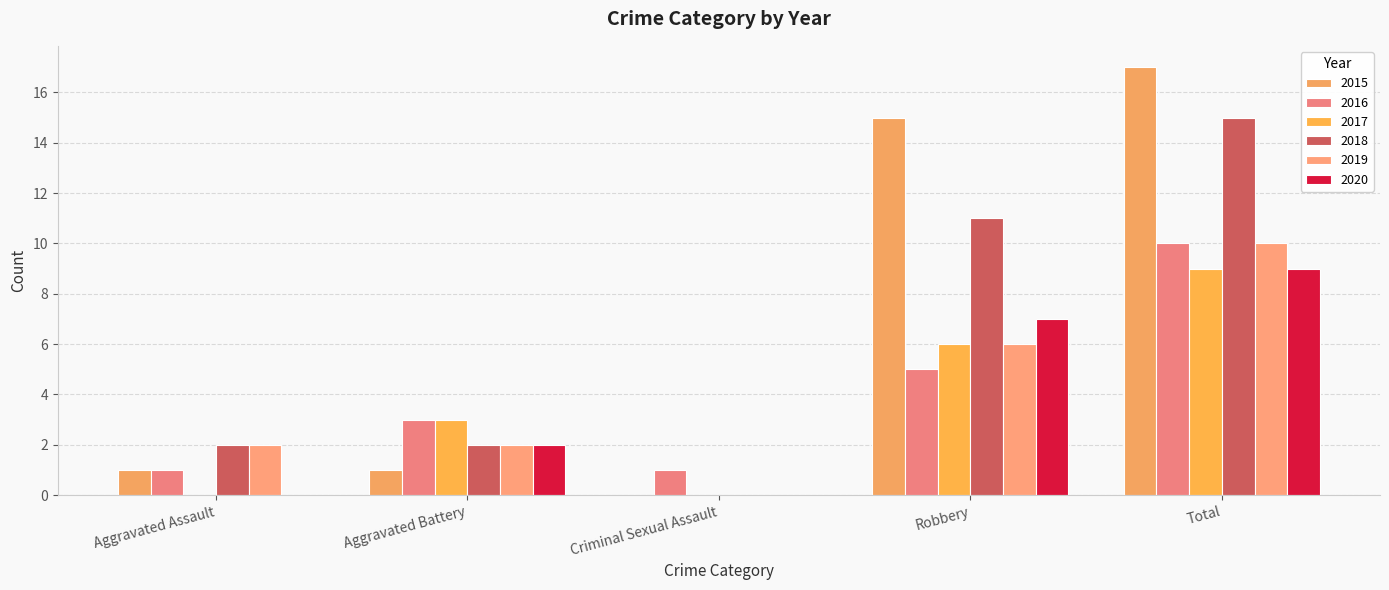

What is the value of the 2017 bar at the 5th from the left?

9